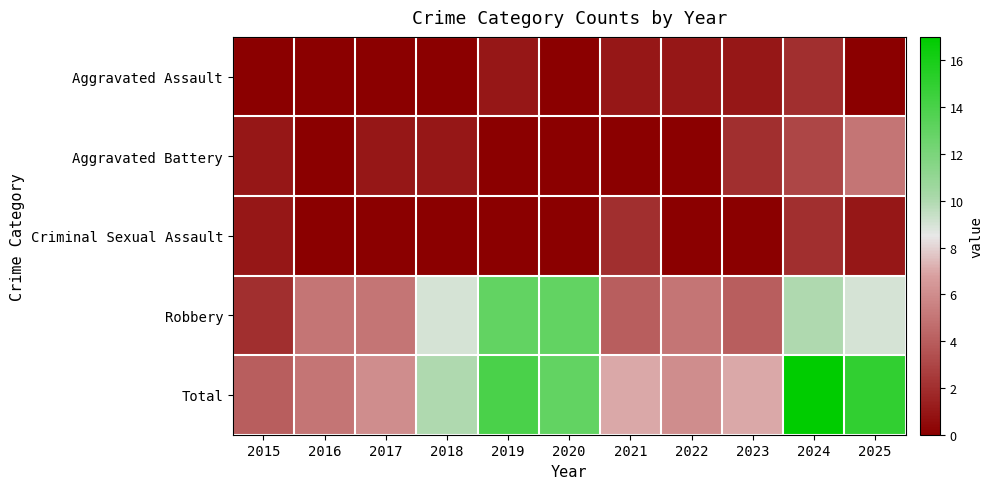

Which label corresponds to the smallest value in the chart?

2015